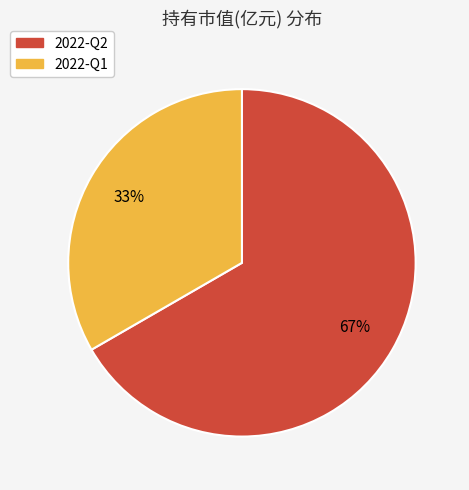

To the nearest percent, what is the average slice percentage?

50%